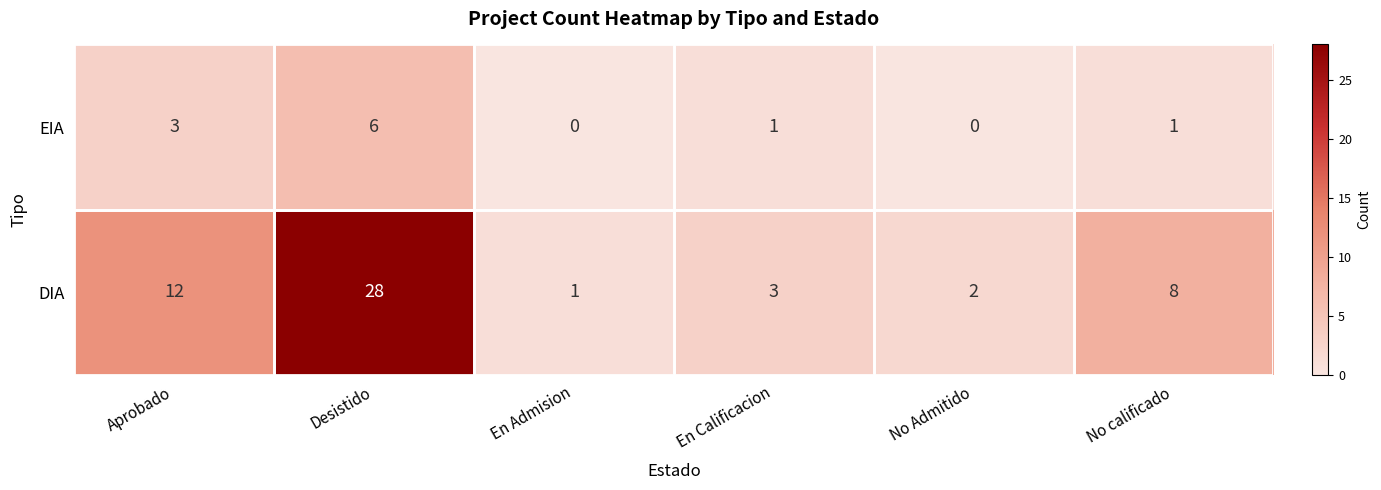

Rank the series at Aprobado from lowest to highest value.

EIA, DIA